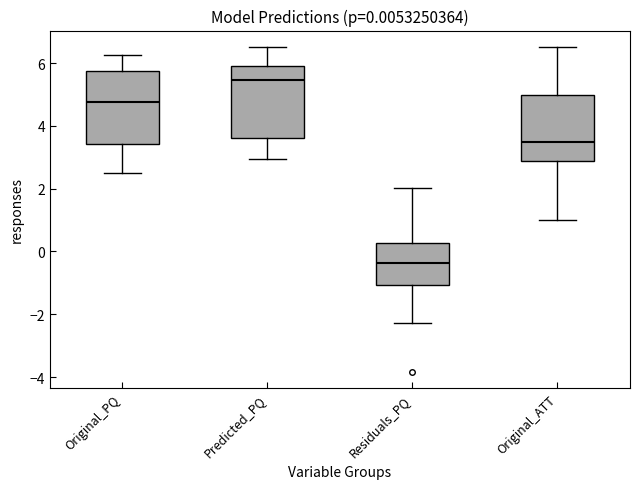

Which box's median line is the highest?

Predicted_PQ